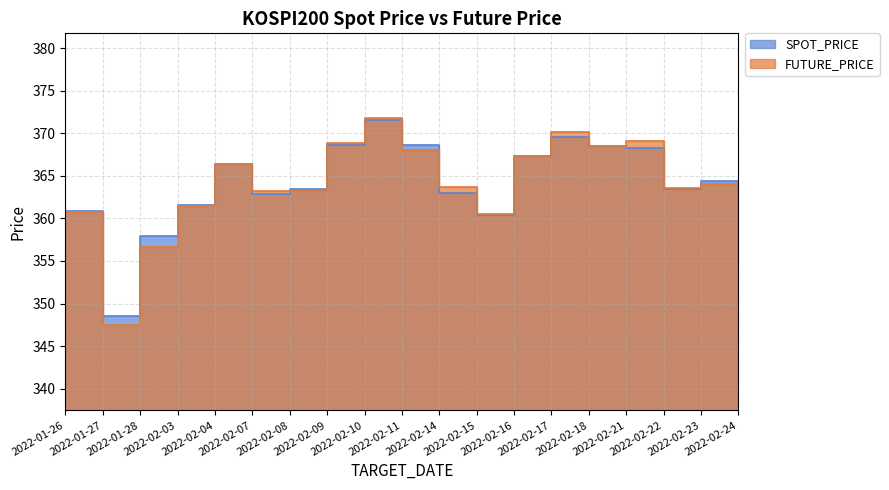

What is the label of the 3rd point from the right?

2022-02-22